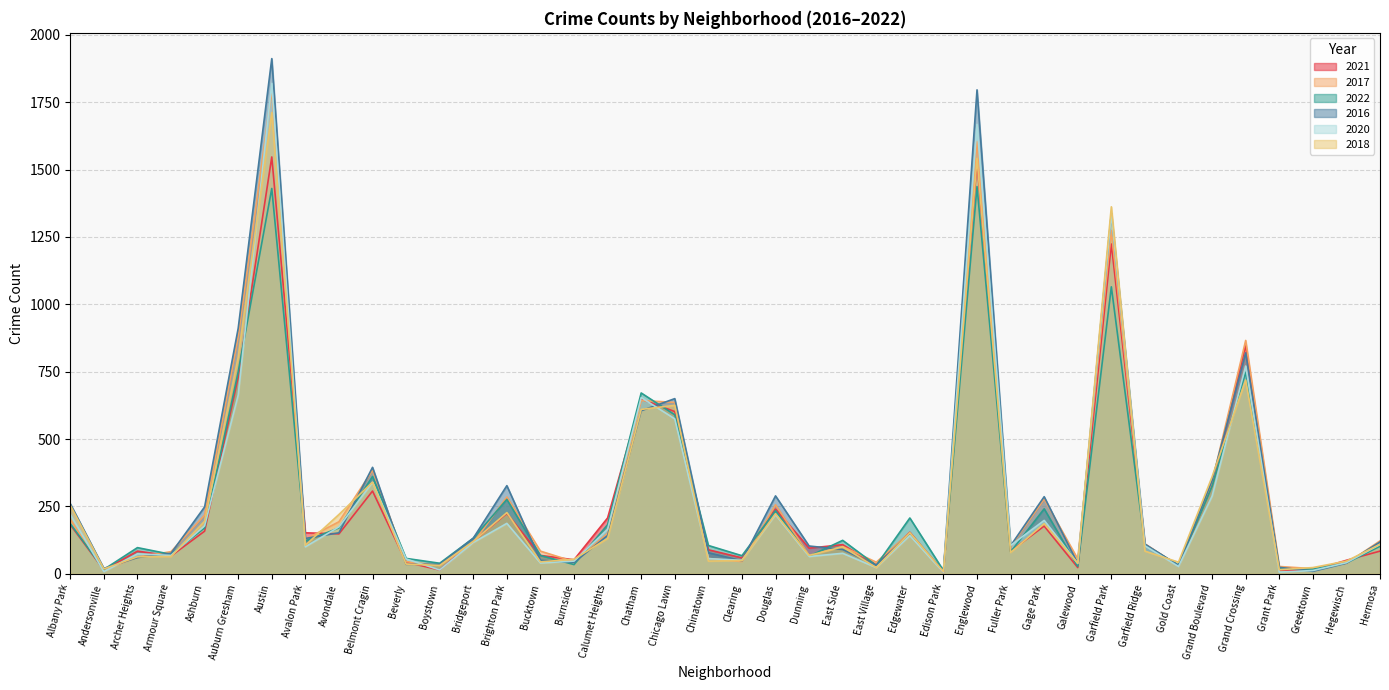

Reading left to right, what are all the values shown in this chart?

2021: Albany Park=182	Andersonville=14	Archer Heights=84	Armour Square=66	Ashburn=158	Auburn Gresham=730	Austin=1547	Avalon Park=152	Avondale=148	Belmont Cragin=307	Beverly=43	Boystown=14	Bridgeport=120	Brighton Park=224	Bucktown=68	Burnside=52	Calumet Heights=207	Chatham=648	Chicago Lawn=602	Chinatown=89	Clearing=59	Douglas=240	Dunning=95	East Side=108	East Village=33	Edgewater=154	Edison Park=5	Englewood=1528	Fuller Park=84	Gage Park=177	Galewood=23	Garfield Park=1224	Garfield Ridge=109	Gold Coast=29	Grand Boulevard=329	Grand Crossing=848	Grant Park=14	Greektown=13	Hegewisch=50	Hermosa=84
2017: Albany Park=202	Andersonville=14	Archer Heights=62	Armour Square=82	Ashburn=218	Auburn Gresham=880	Austin=1795	Avalon Park=128	Avondale=193	Belmont Cragin=384	Beverly=45	Boystown=31	Bridgeport=115	Brighton Park=285	Bucktown=84	Burnside=45	Calumet Heights=149	Chatham=643	Chicago Lawn=636	Chinatown=57	Clearing=45	Douglas=256	Dunning=68	East Side=101	East Village=43	Edgewater=152	Edison Park=10	Englewood=1604	Fuller Park=101	Gage Park=277	Galewood=55	Garfield Park=1274	Garfield Ridge=111	Gold Coast=30	Grand Boulevard=340	Grand Crossing=866	Grant Park=27	Greektown=19	Hegewisch=38	Hermosa=122
2022: Albany Park=186	Andersonville=16	Archer Heights=97	Armour Square=72	Ashburn=170	Auburn Gresham=749	Austin=1430	Avalon Park=122	Avondale=170	Belmont Cragin=361	Beverly=57	Boystown=39	Bridgeport=132	Brighton Park=276	Bucktown=68	Burnside=34	Calumet Heights=182	Chatham=671	Chicago Lawn=590	Chinatown=105	Clearing=67	Douglas=234	Dunning=65	East Side=124	East Village=31	Edgewater=207	Edison Park=12	Englewood=1437	Fuller Park=81	Gage Park=241	Galewood=27	Garfield Park=1065	Garfield Ridge=107	Gold Coast=32	Grand Boulevard=325	Grand Crossing=748	Grant Park=19	Greektown=17	Hegewisch=40	Hermosa=102
2016: Albany Park=260	Andersonville=20	Archer Heights=60	Armour Square=76	Ashburn=248	Auburn Gresham=911	Austin=1912	Avalon Park=131	Avondale=152	Belmont Cragin=395	Beverly=35	Boystown=35	Bridgeport=132	Brighton Park=327	Bucktown=50	Burnside=42	Calumet Heights=142	Chatham=605	Chicago Lawn=650	Chinatown=78	Clearing=48	Douglas=289	Dunning=103	East Side=90	East Village=31	Edgewater=150	Edison Park=9	Englewood=1796	Fuller Park=104	Gage Park=286	Galewood=38	Garfield Park=1338	Garfield Ridge=110	Gold Coast=31	Grand Boulevard=346	Grand Crossing=820	Grant Park=24	Greektown=9	Hegewisch=39	Hermosa=118
2020: Albany Park=220	Andersonville=8	Archer Heights=74	Armour Square=68	Ashburn=178	Auburn Gresham=663	Austin=1820	Avalon Park=100	Avondale=174	Belmont Cragin=339	Beverly=55	Boystown=14	Bridgeport=116	Brighton Park=187	Bucktown=40	Burnside=47	Calumet Heights=165	Chatham=654	Chicago Lawn=575	Chinatown=56	Clearing=50	Douglas=219	Dunning=64	East Side=76	East Village=23	Edgewater=142	Edison Park=5	Englewood=1668	Fuller Park=105	Gage Park=198	Galewood=38	Garfield Park=1335	Garfield Ridge=104	Gold Coast=27	Grand Boulevard=288	Grand Crossing=771	Grant Park=6	Greektown=12	Hegewisch=41	Hermosa=109
2018: Albany Park=254	Andersonville=18	Archer Heights=63	Armour Square=64	Ashburn=195	Auburn Gresham=804	Austin=1712	Avalon Park=106	Avondale=220	Belmont Cragin=340	Beverly=36	Boystown=31	Bridgeport=120	Brighton Park=227	Bucktown=44	Burnside=54	Calumet Heights=131	Chatham=610	Chicago Lawn=625	Chinatown=47	Clearing=49	Douglas=223	Dunning=68	East Side=100	East Village=23	Edgewater=152	Edison Park=8	Englewood=1542	Fuller Park=79	Gage Park=186	Galewood=39	Garfield Park=1362	Garfield Ridge=84	Gold Coast=43	Grand Boulevard=360	Grand Crossing=719	Grant Park=15	Greektown=23	Hegewisch=47	Hermosa=109